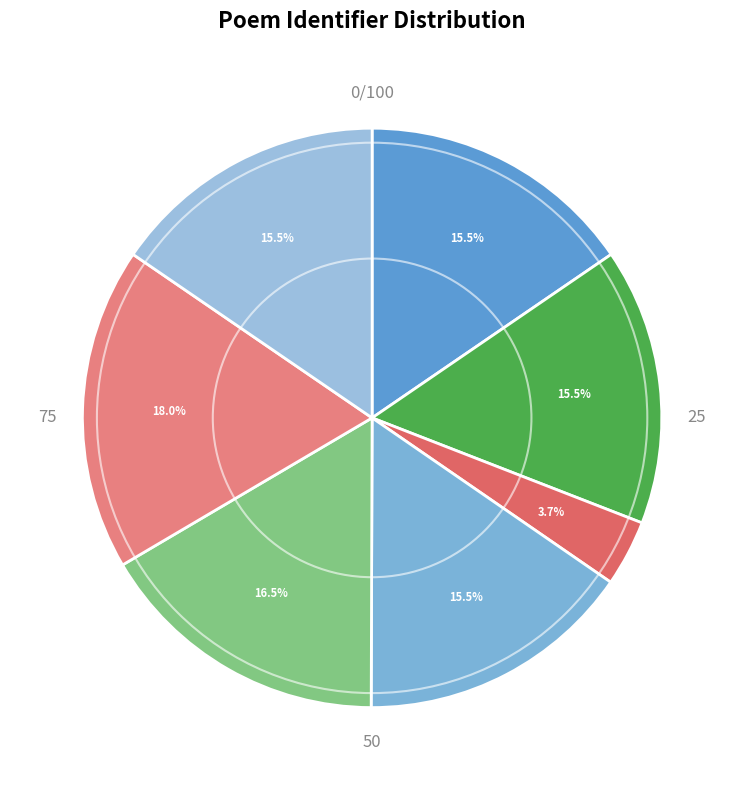

Does any single category account for the majority?

No